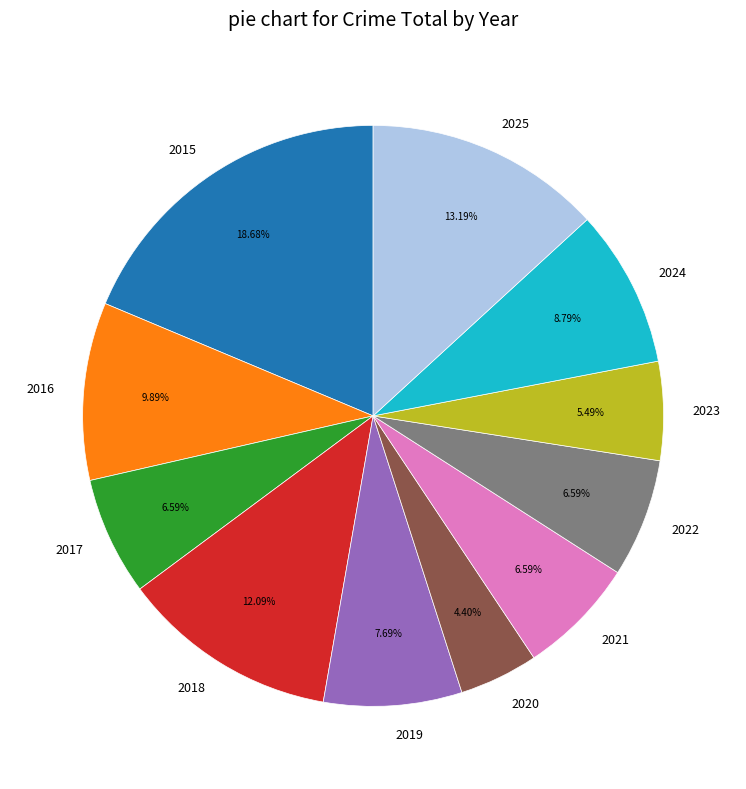

What percentage is the 2020 slice, to the nearest percent?

4%